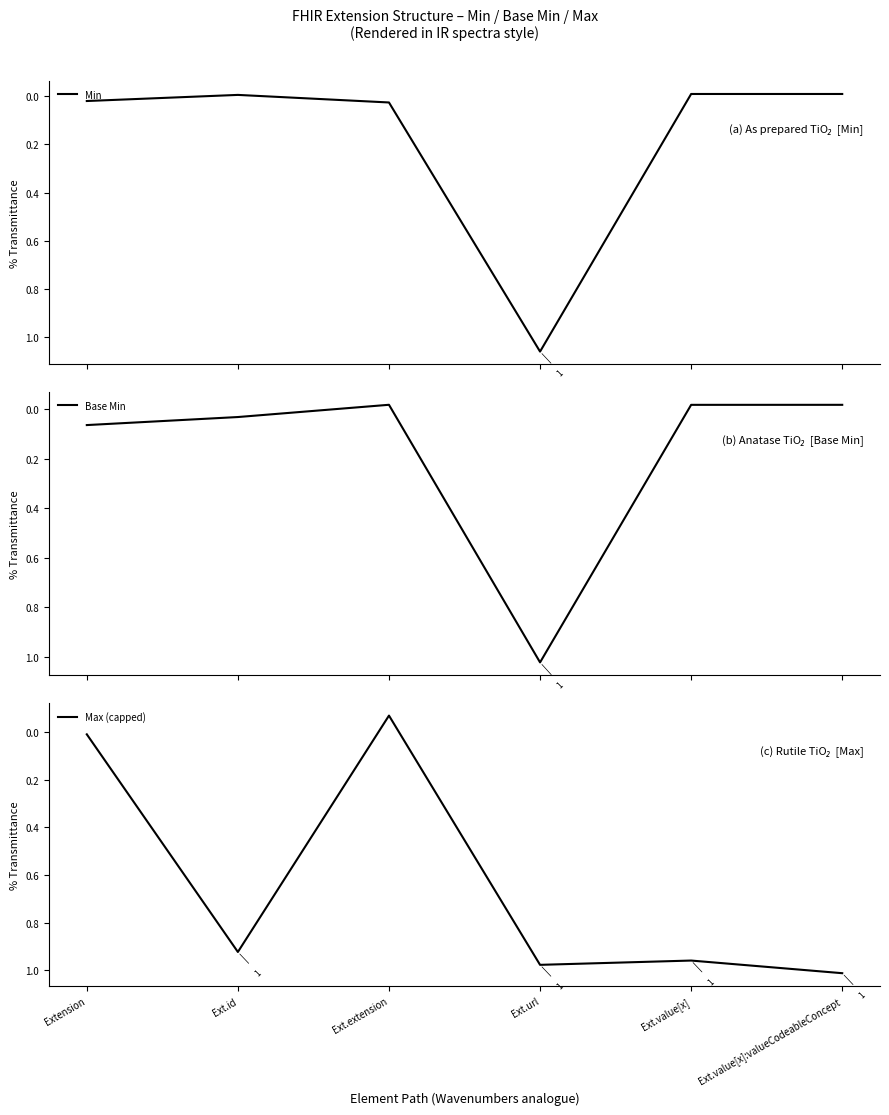

Reading right to left, extract all data points from this chart.

Min: -0.0	-0.0	1.1	0.0	-0.0	0.0
Base Min: -0.0	-0.0	1.0	-0.0	0.0	0.1
Max (capped): 1.0	1.0	1.0	-0.1	0.9	0.0